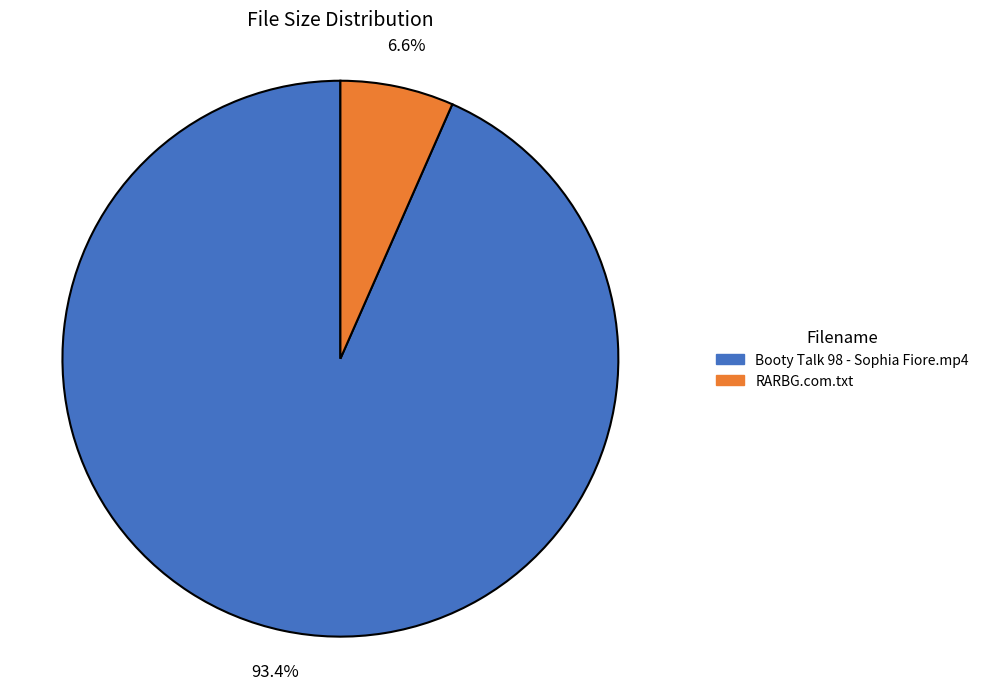

Which slice is the largest?

Booty Talk 98 - Sophia Fiore.mp4